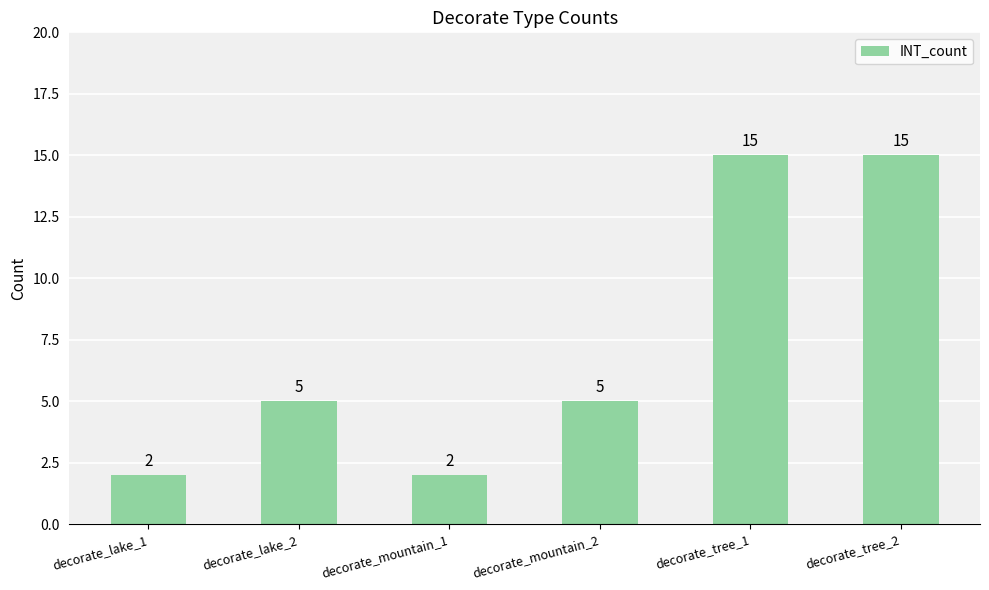

Between decorate_lake_1 and decorate_tree_2, which is larger?

decorate_tree_2